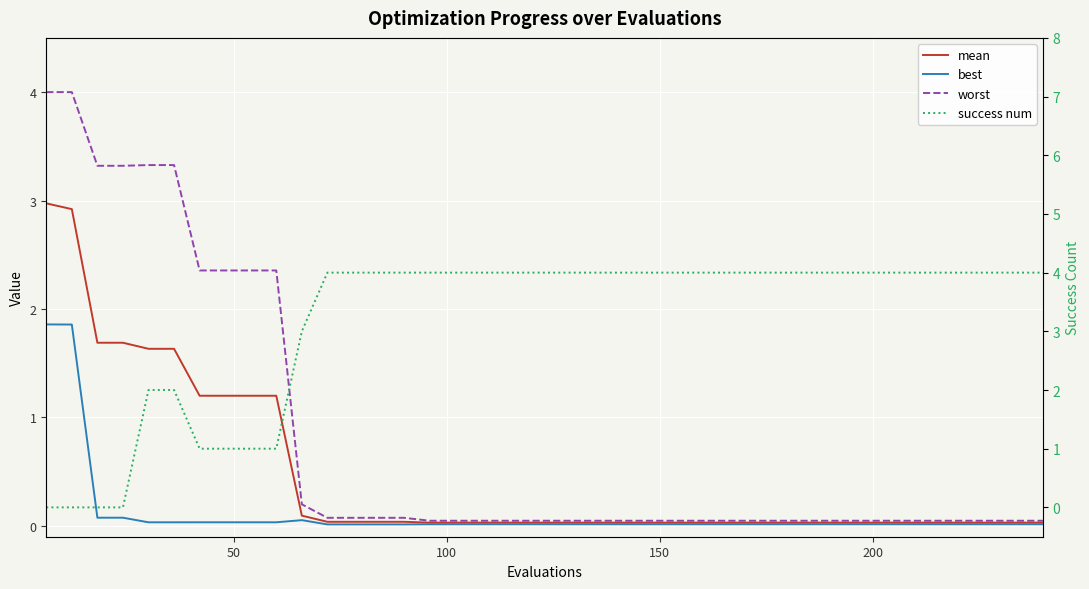

What are all the series names shown in the legend?

mean, best, worst, success num